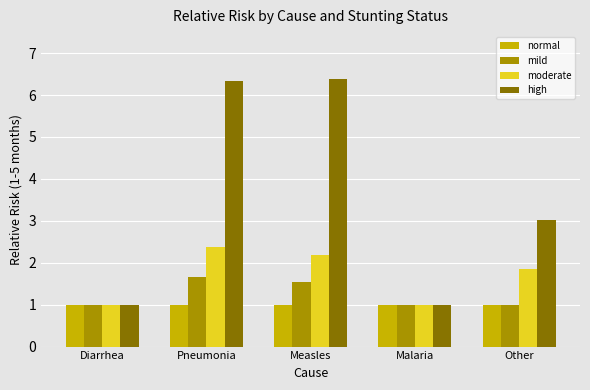

The value of mild at Other is 1.0. True or false?

True